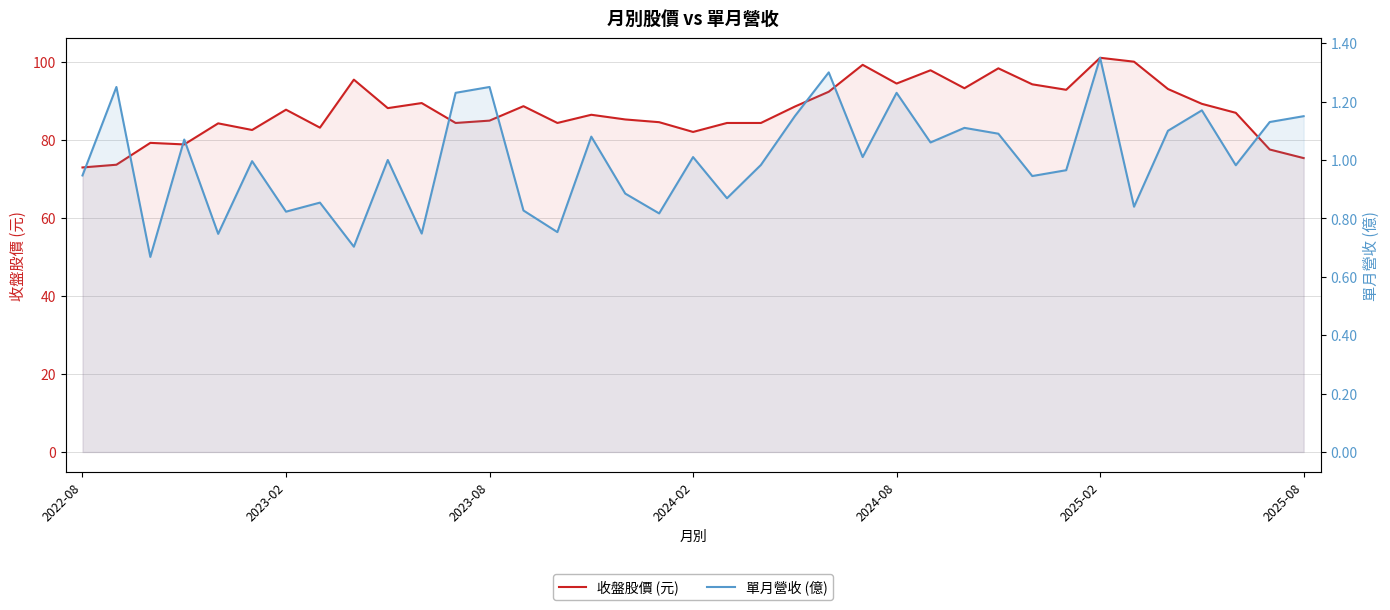

What is the sum of all 收盤股價 (元) values?

3237.3